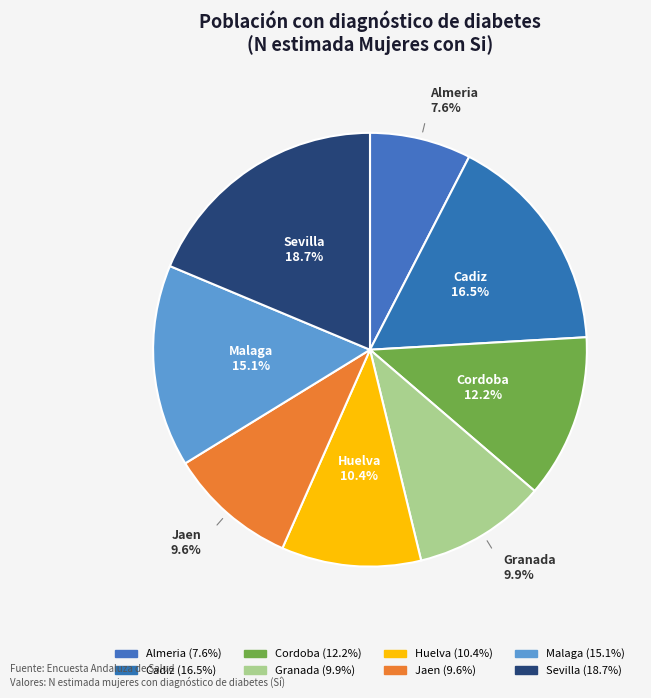

Is there a majority slice in this chart?

No